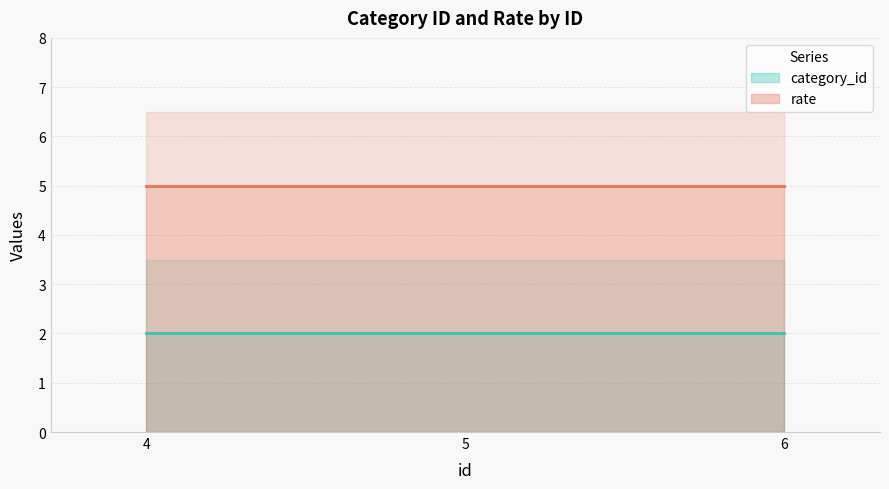

Is the value of category_id at 6 greater than the value of rate at 5?

No